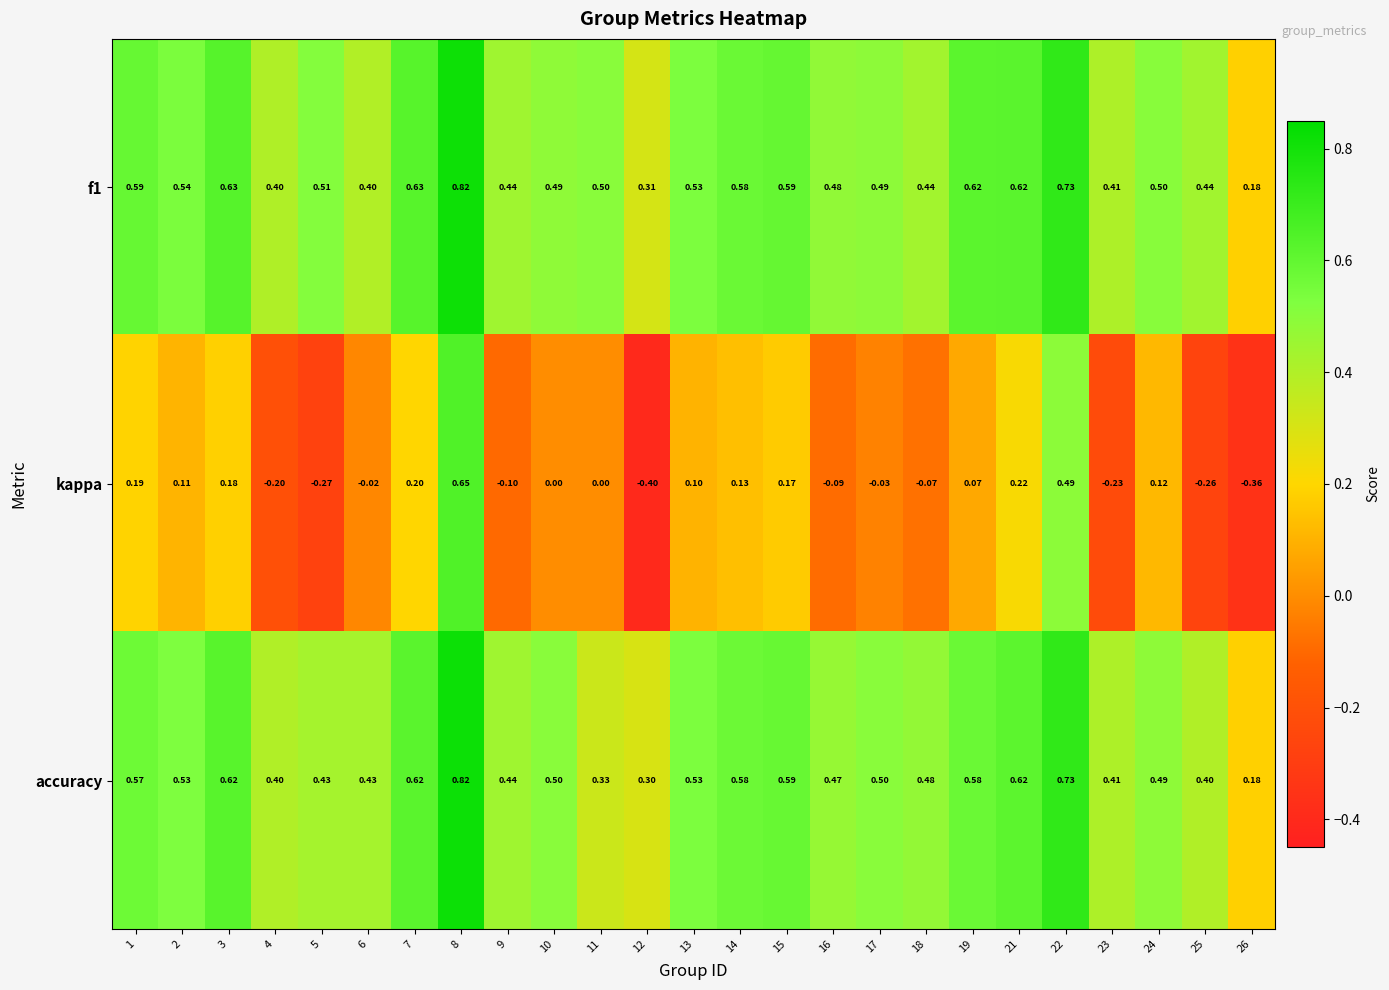

Which series changed the most between 24 and 26?

kappa